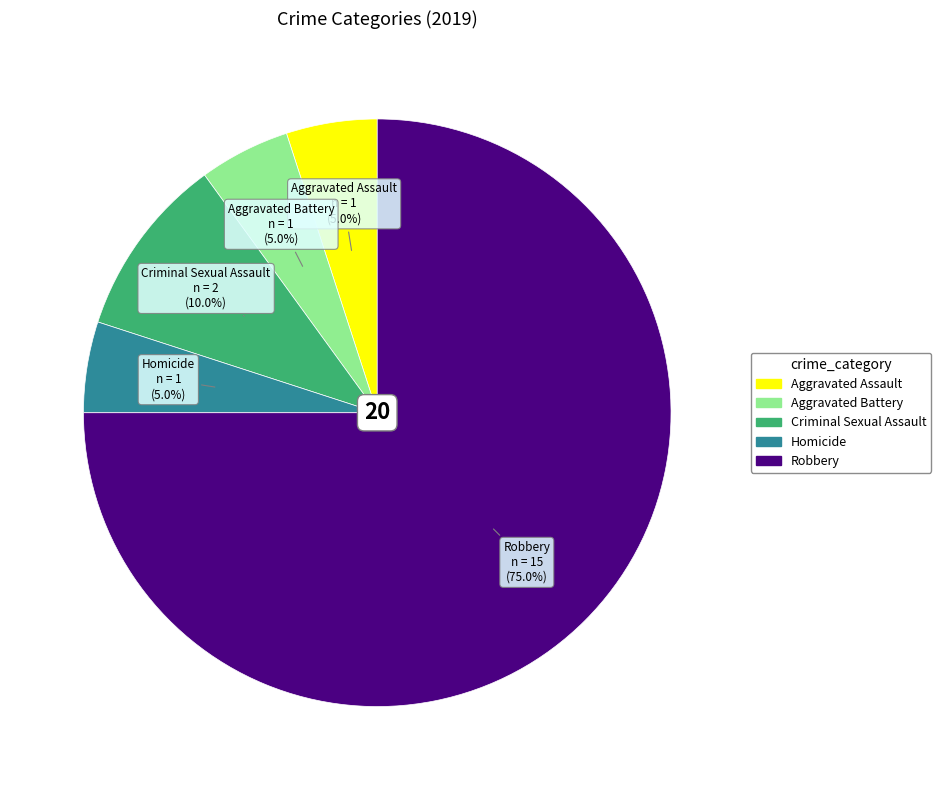

True or false: Homicide accounts for 5% of the total.

True